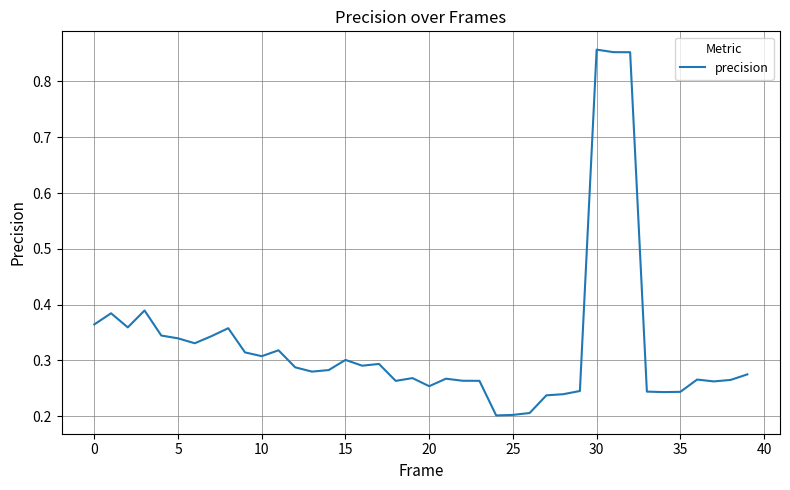

The chart shows a value of 0.5 at 10. True or false?

False